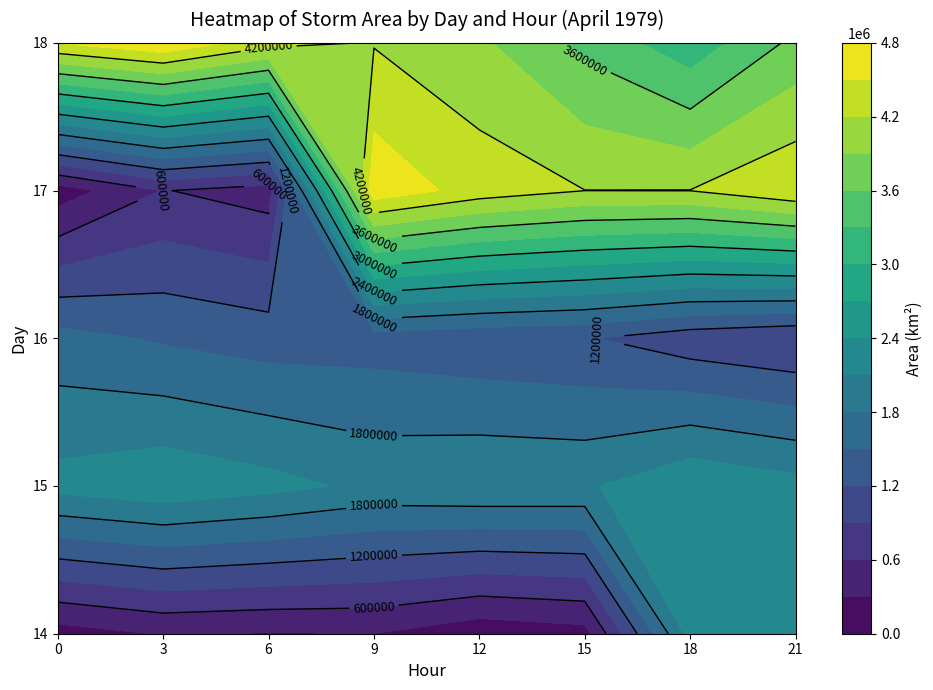

What is the total value across all series at 6?

8621250